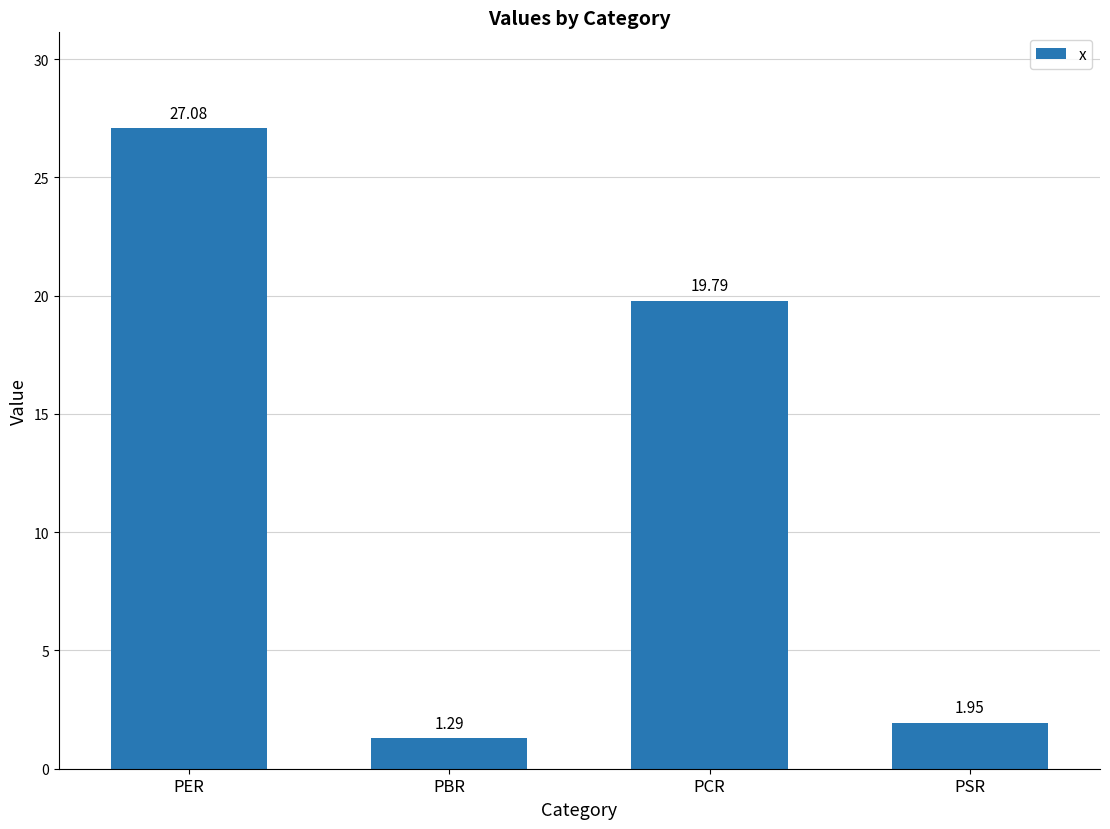

List the labels in order of value, largest first.

PER, PCR, PSR, PBR